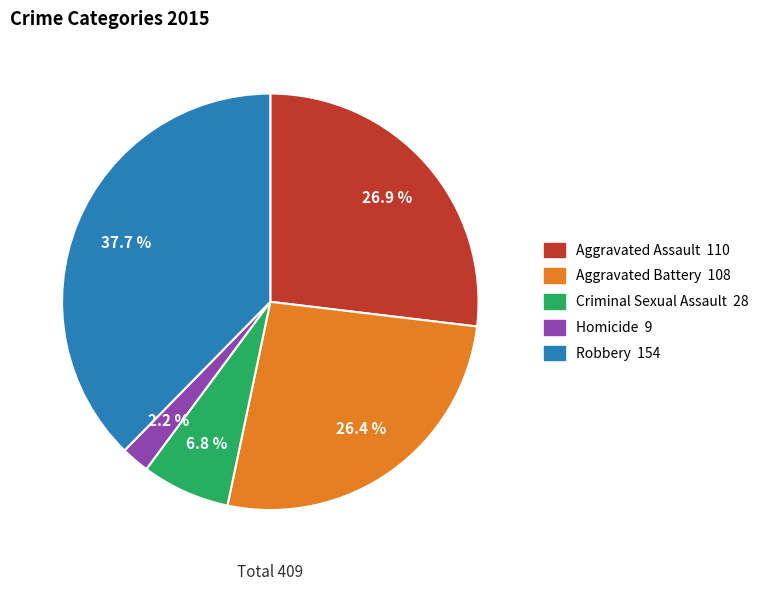

What percentage is NOT represented by Robbery?

62.3%